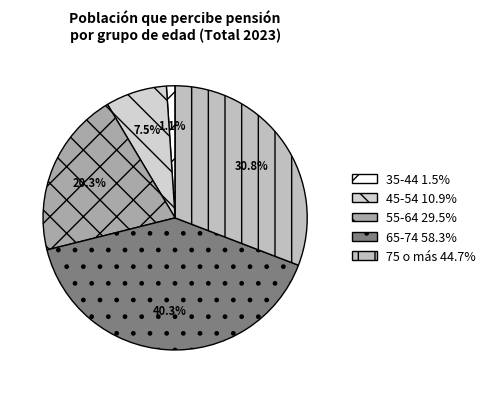

How many segments does this pie chart have?

5